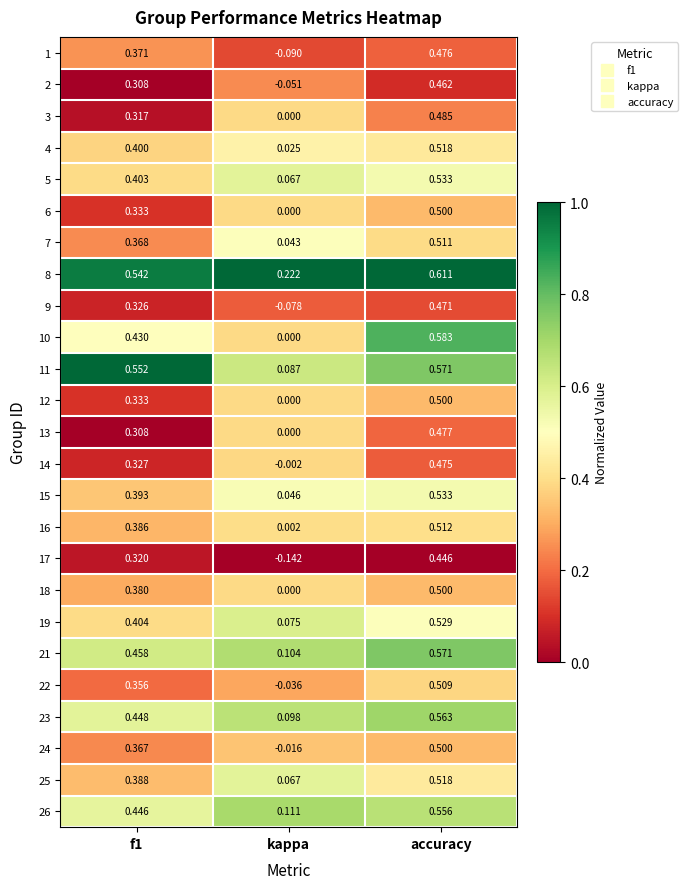

Which category has the highest value in the 2 series?

accuracy